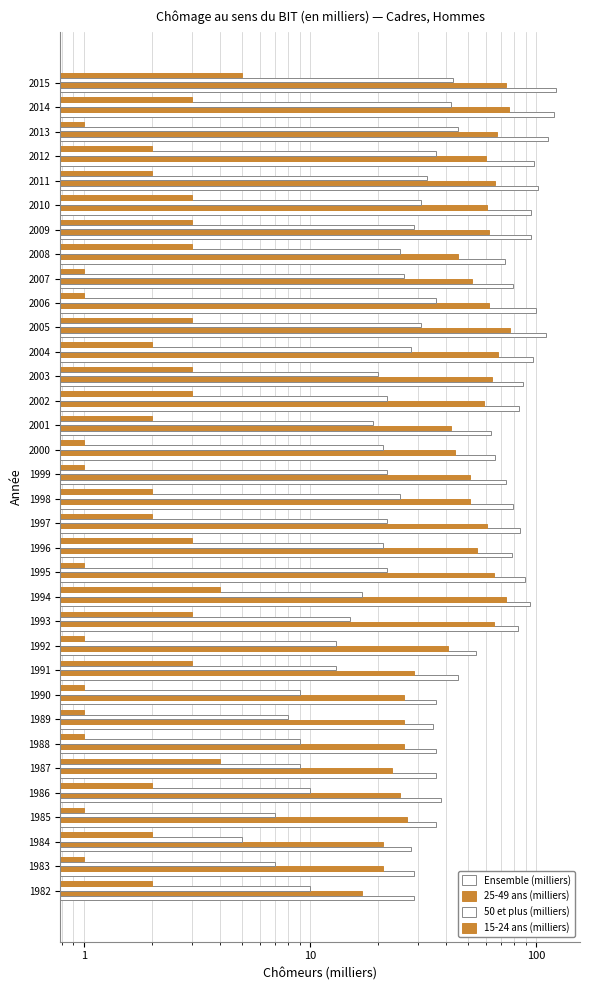

Rank the series by their maximum value, from lowest to highest.

15-24 ans (milliers), 50 et plus (milliers), 25-49 ans (milliers), Ensemble (milliers)